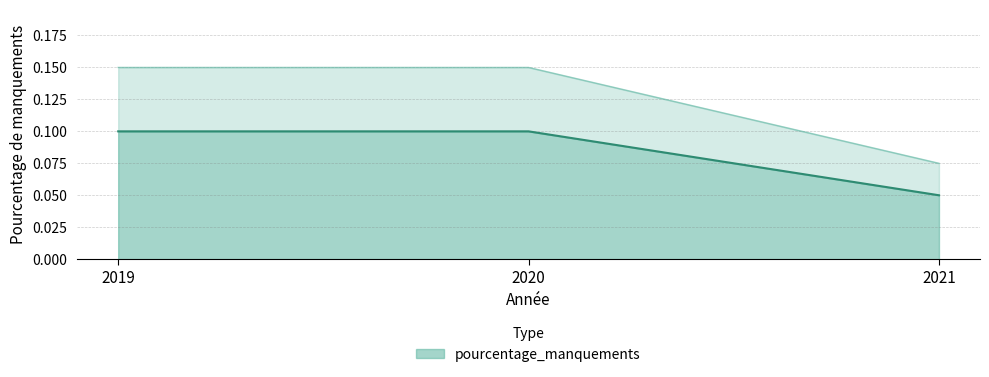

What is the approximate value at 2021?

0.1